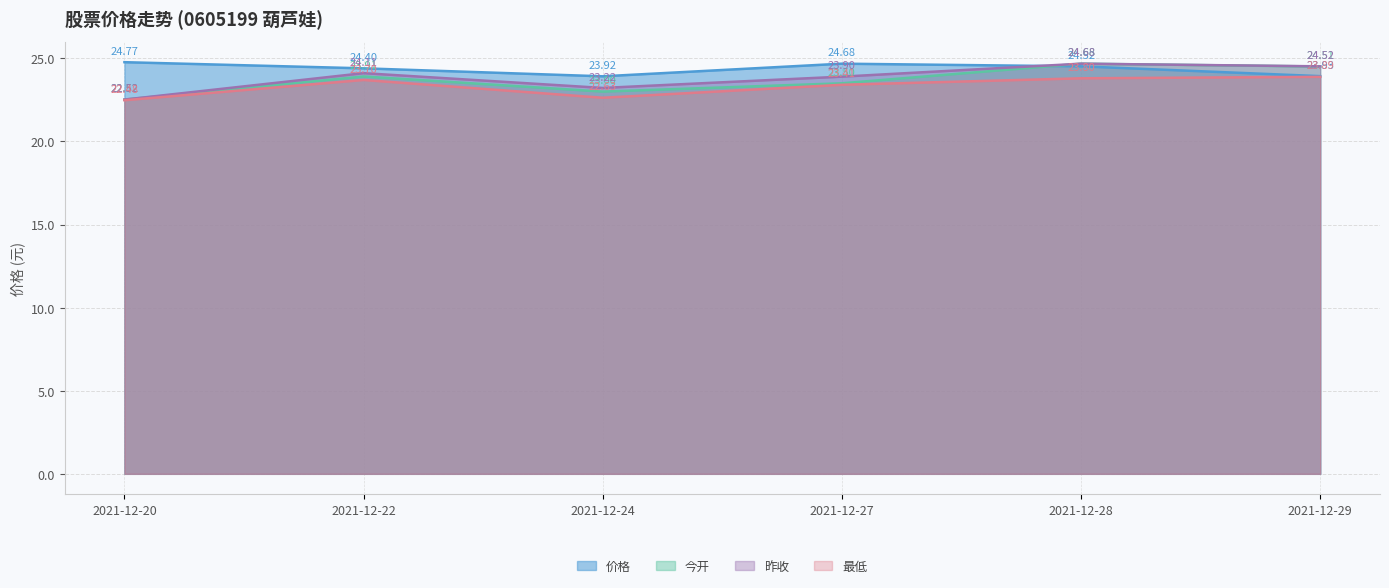

What value does the 最低 series have at 2021-12-24?

22.6